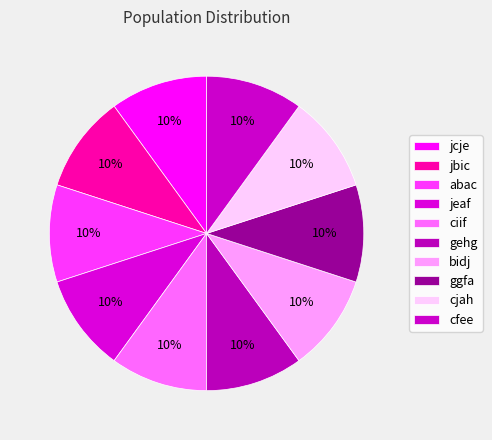

Combined, do bidj and cfee account for over 50%?

No